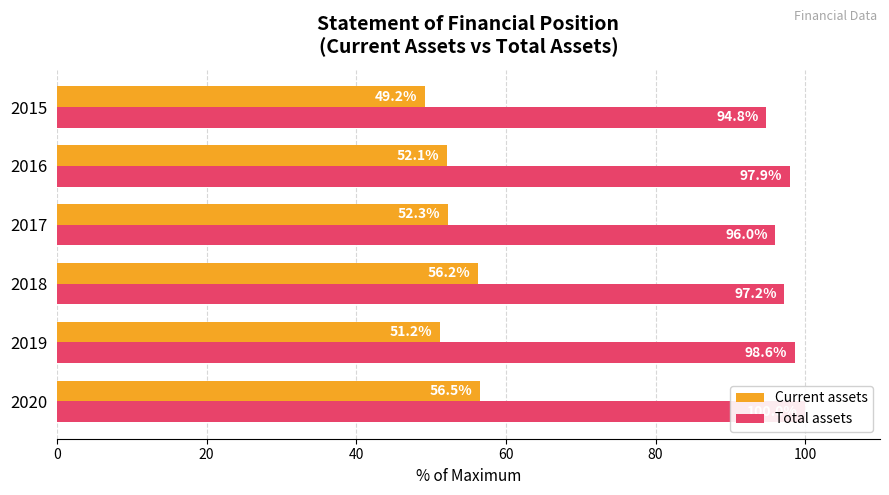

What is the minimum value shown in the chart?

49.2